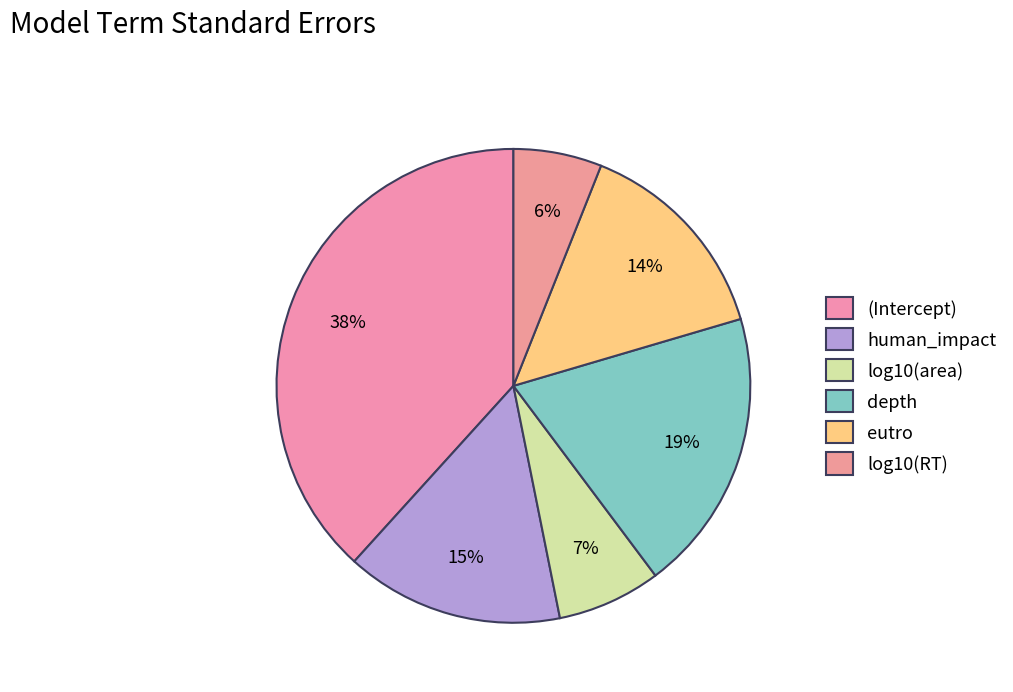

True or false: human_impact accounts for 15% of the total.

True